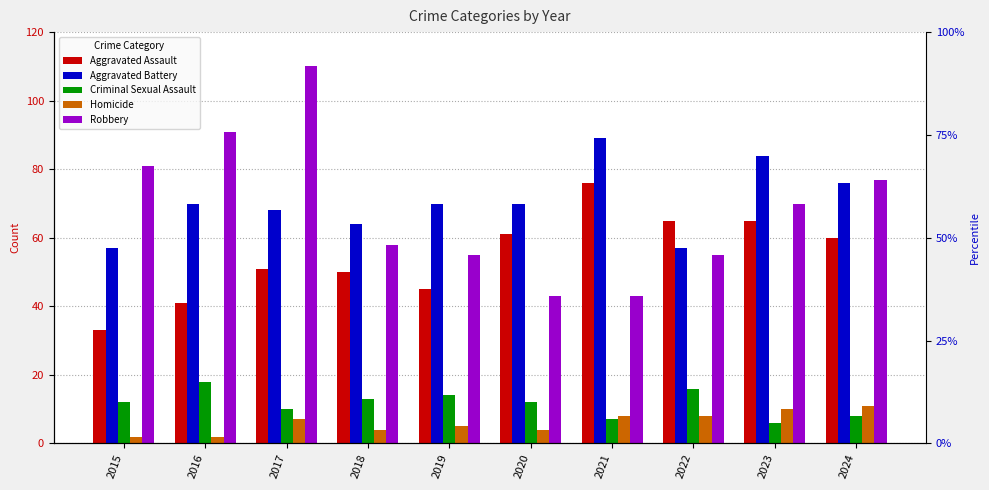

What is the highest value of the Criminal Sexual Assault series?

18